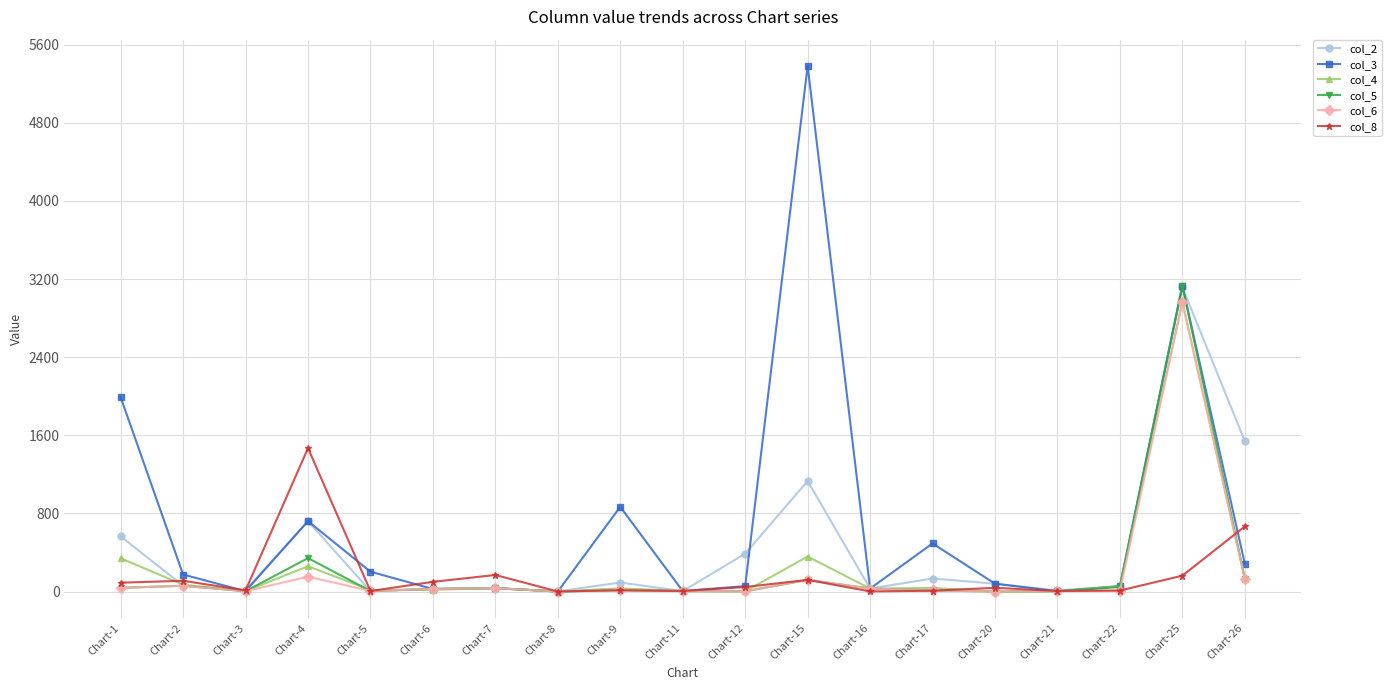

What is the value of the col_4 point at the 9th from the left?

33